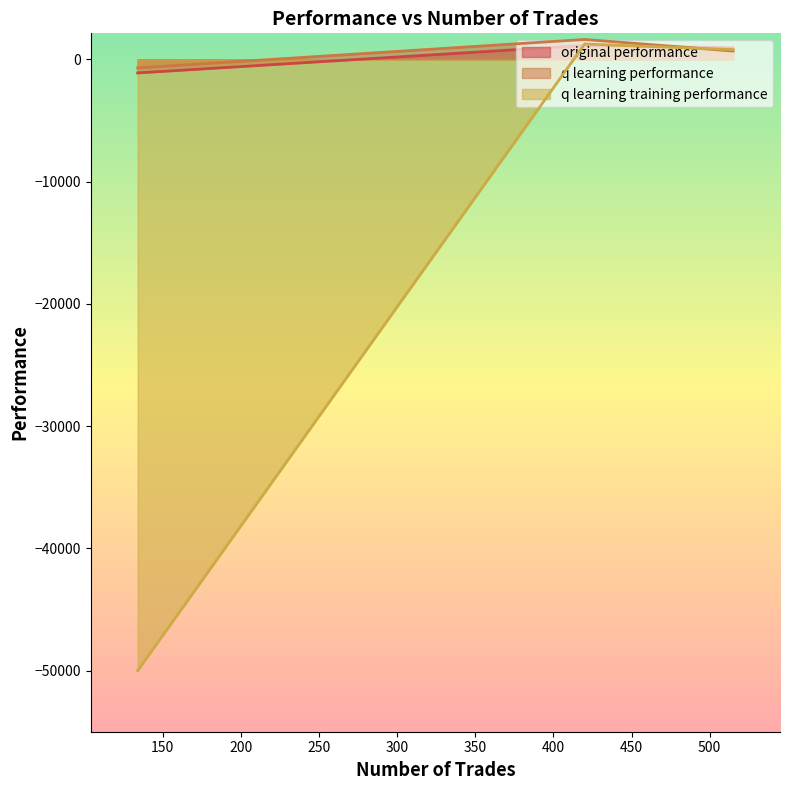

Which series has the largest range (max minus min)?

q learning training performance